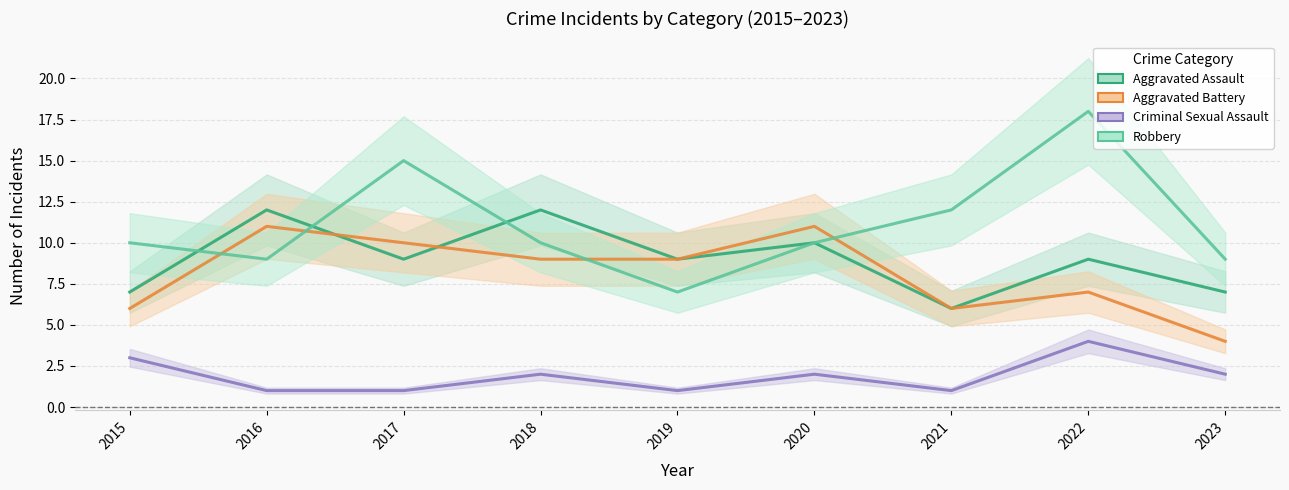

At 2019, list the series in order from largest to smallest.

Aggravated Assault, Aggravated Battery, Robbery, Criminal Sexual Assault